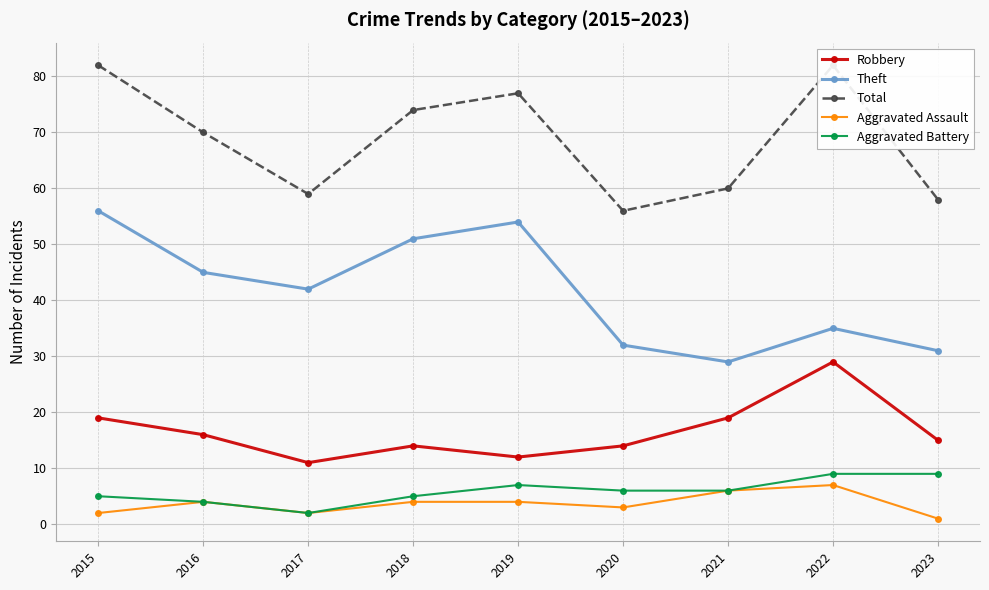

At which label is Total closest to 69?

2016